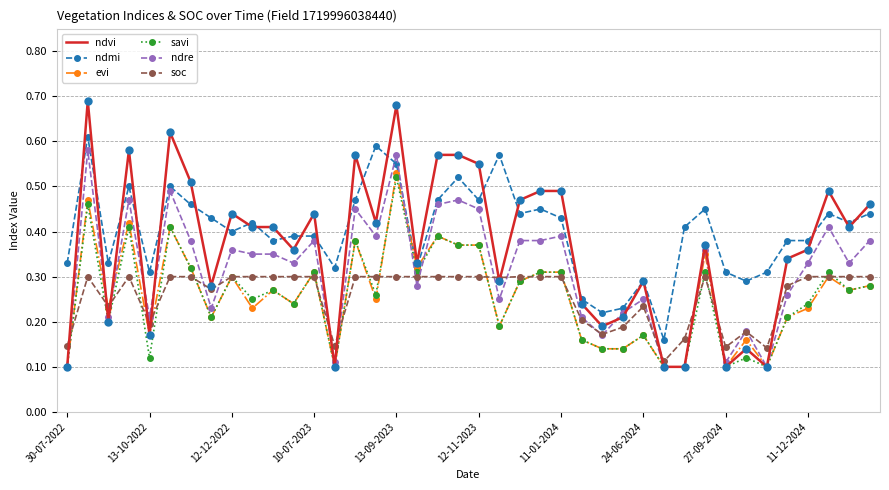

What are all the series names shown in the legend?

ndvi, ndmi, evi, savi, ndre, soc